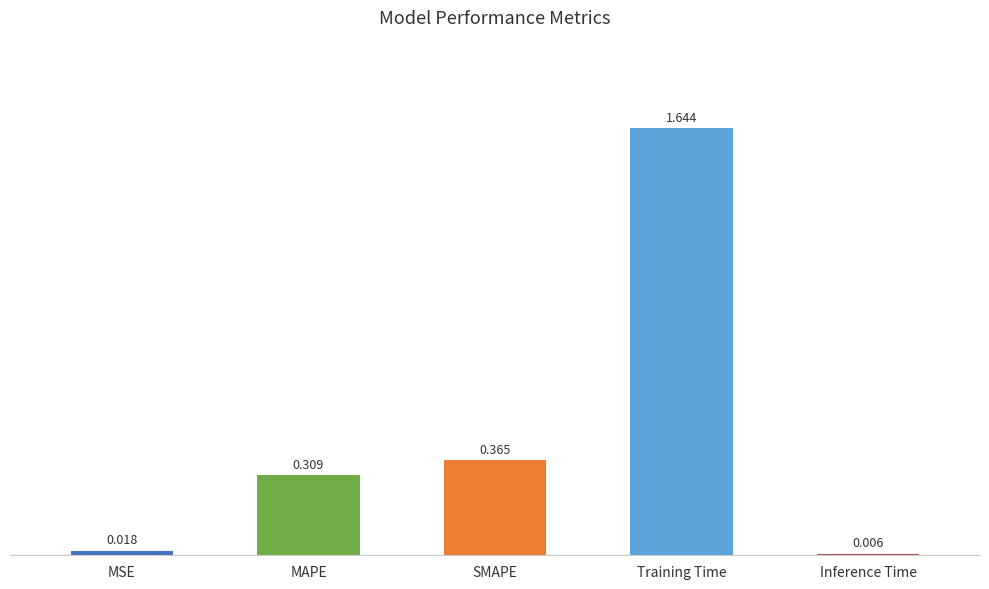

List the labels in order of value, largest first.

Training Time, SMAPE, MAPE, MSE, Inference Time